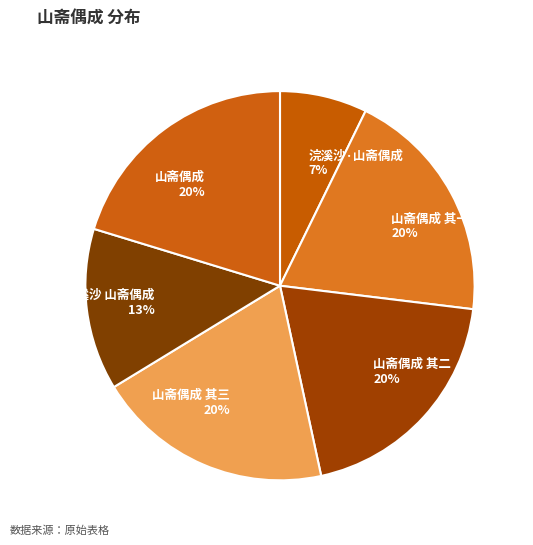

To the nearest percent, what portion does 山斋偶成 其一 represent?

20%